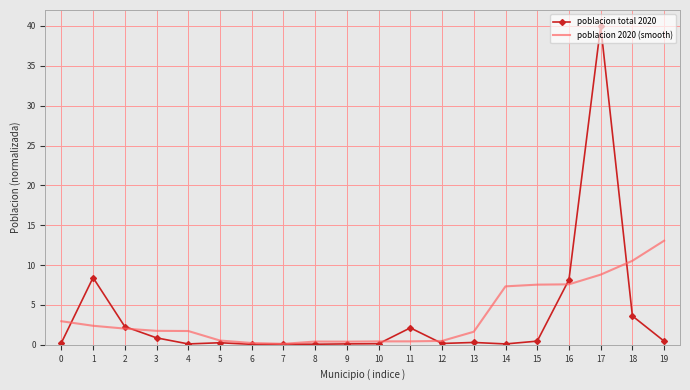

Rank the series by their maximum value, from lowest to highest.

poblacion 2020 (smooth), poblacion total 2020